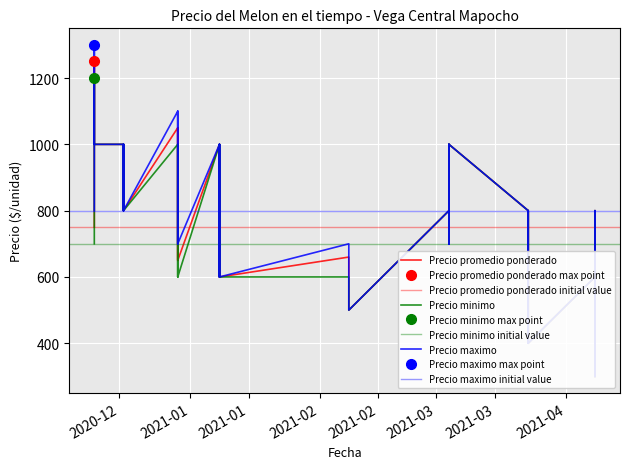

True or false: Precio maximo and Precio minimo cross at least once.

False